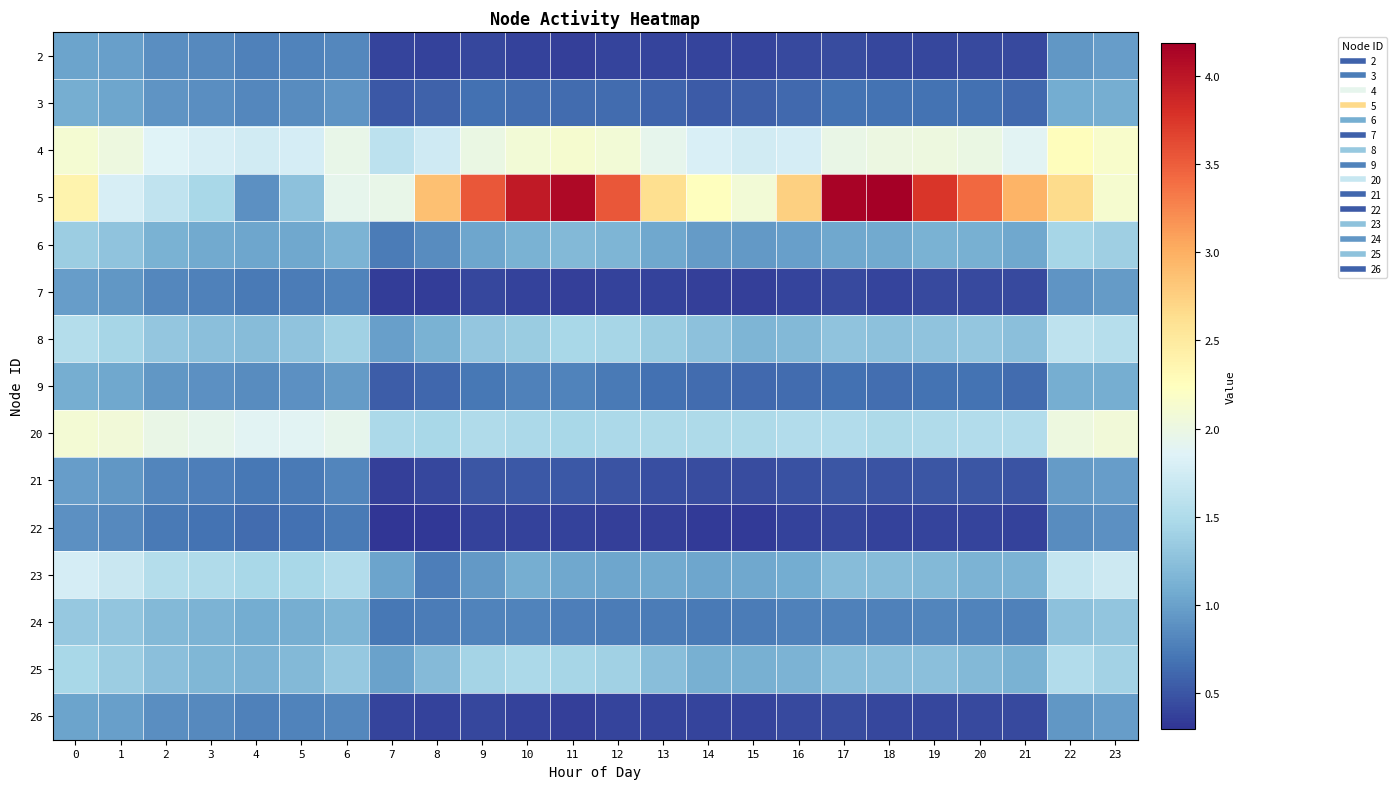

What is the total value across all series at 10?

16.8